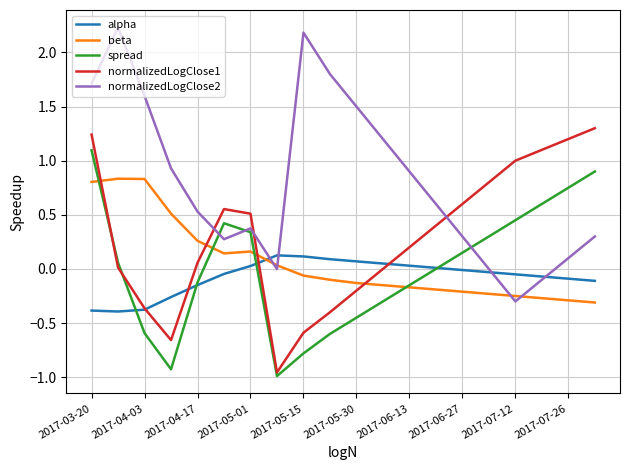

Which series has the largest range (max minus min)?

normalizedLogClose2